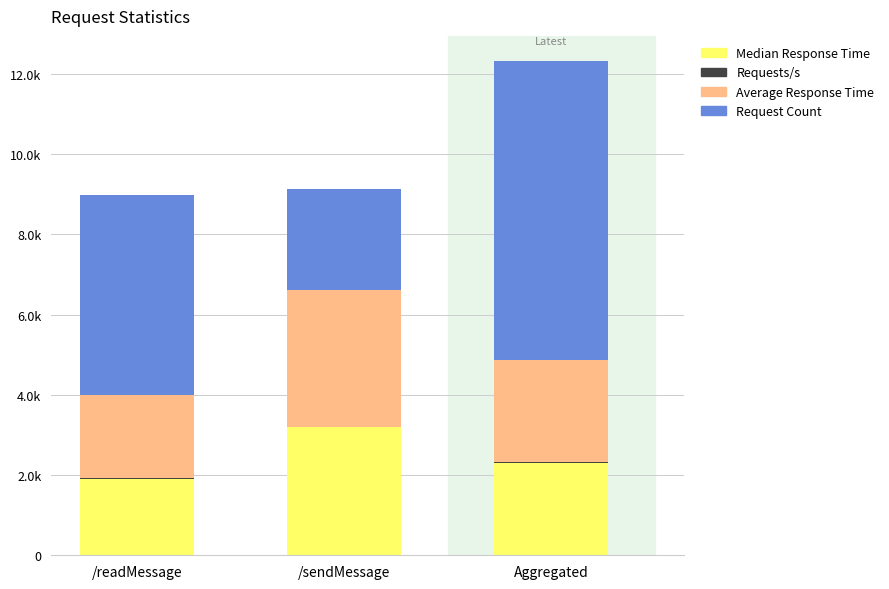

Does the chart contain stacked bars?

Yes